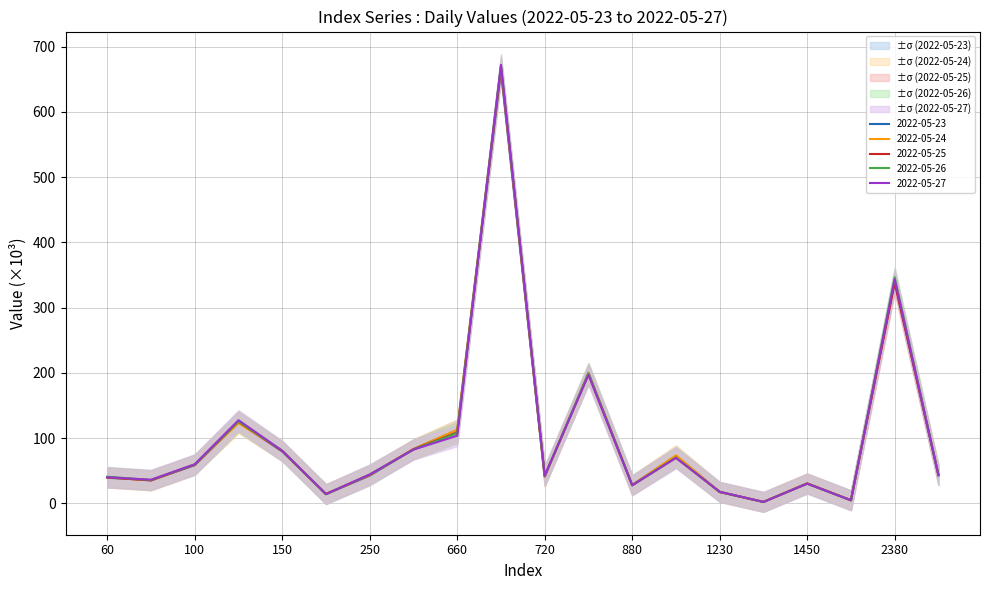

At which category does 2022-05-25 reach its first local valley?

80